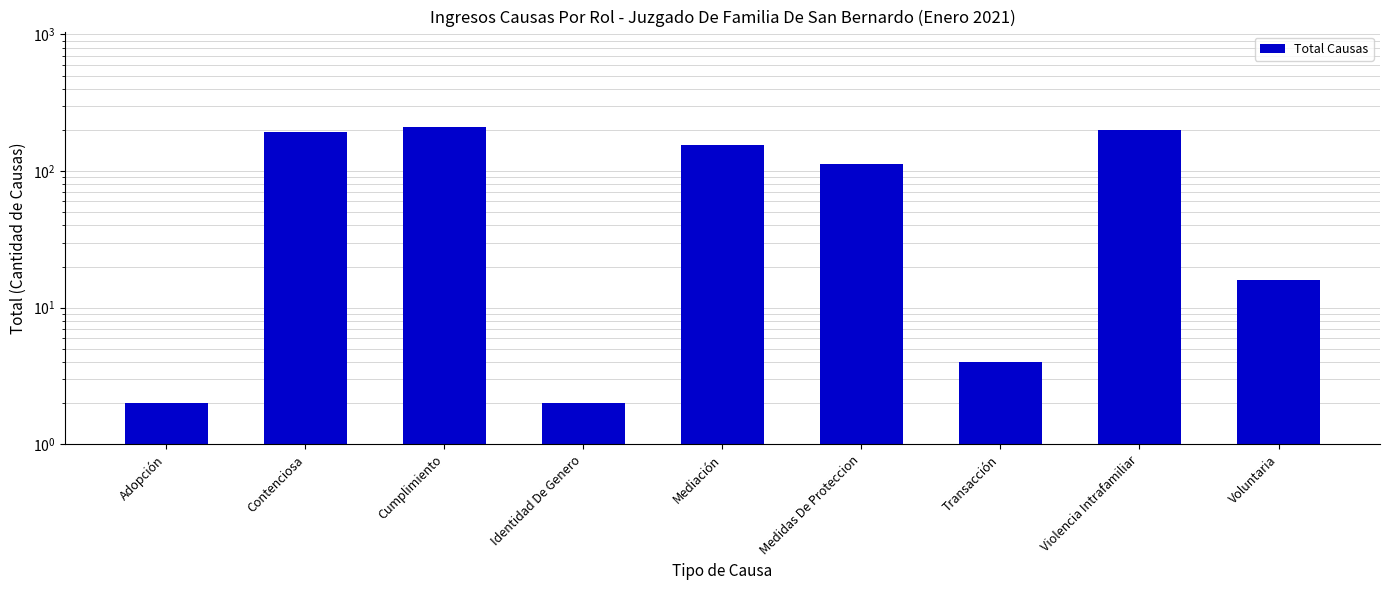

List the labels in order of value, largest first.

Cumplimiento, Violencia Intrafamiliar, Contenciosa, Mediación, Medidas De Proteccion, Voluntaria, Transacción, Adopción, Identidad De Genero